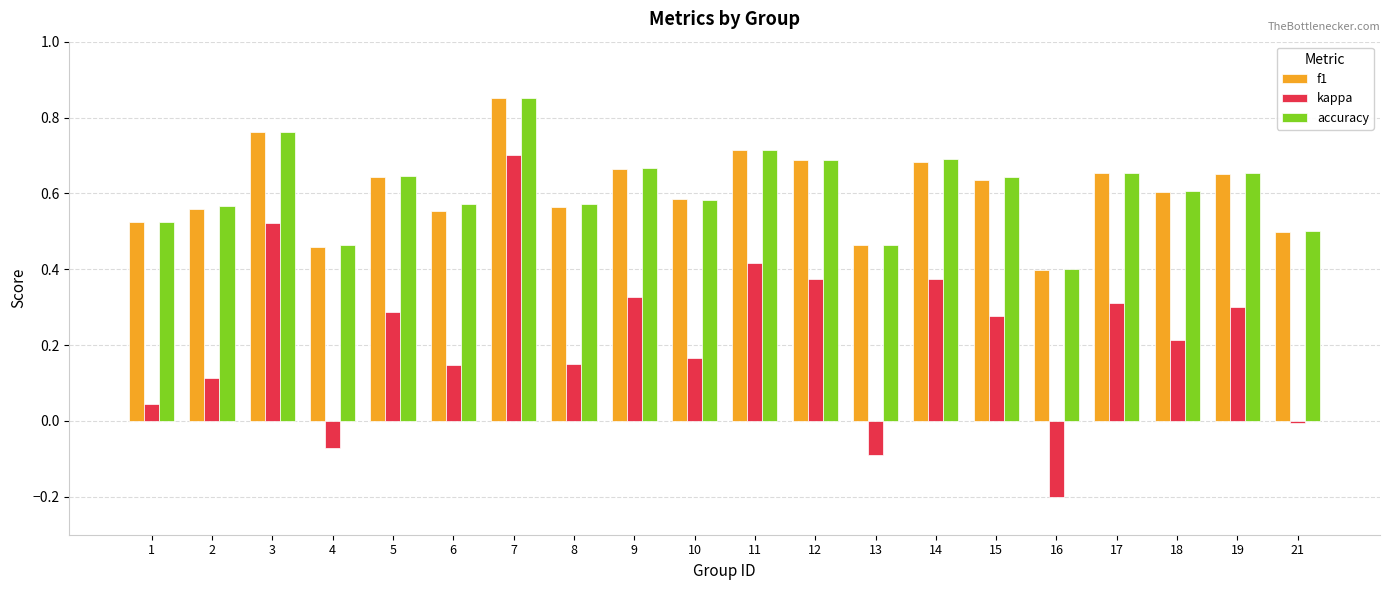

What is the total value across all series at 12?

1.8